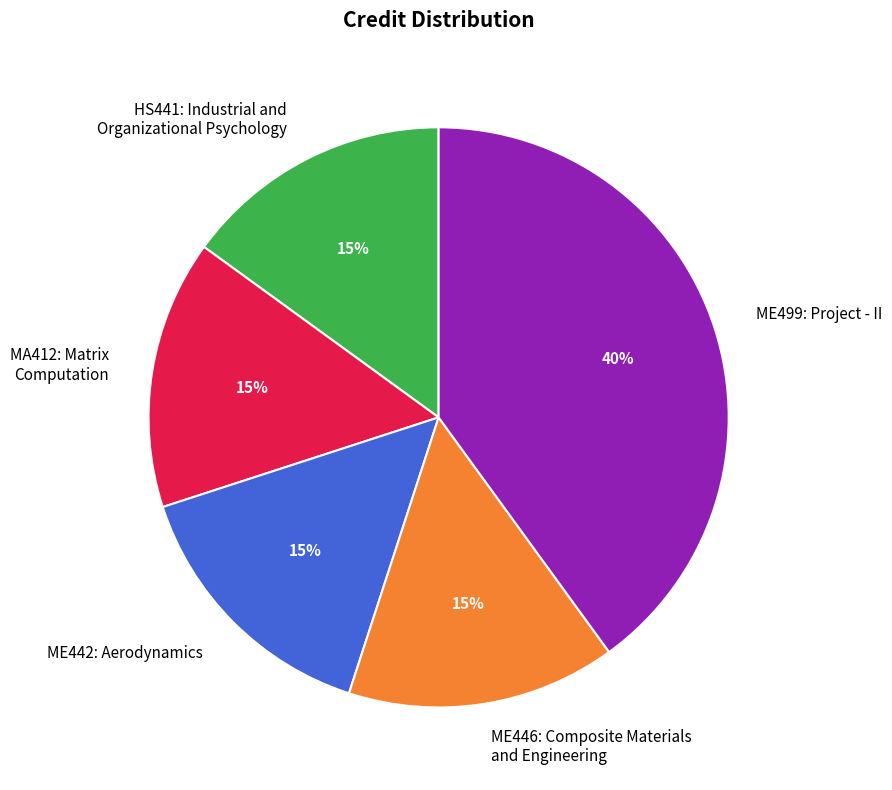

What is the ratio of the value at ME446: Composite Materials and Engineering to the value at HS441: Industrial and Organizational Psychology?

1.0